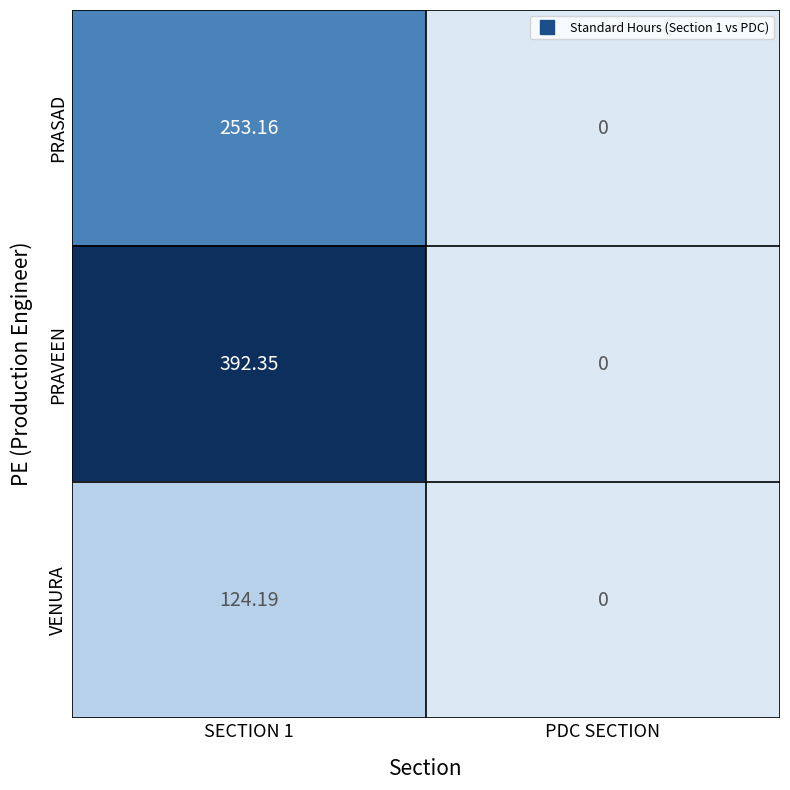

At which label does PRAVEEN reach its minimum?

PDC SECTION